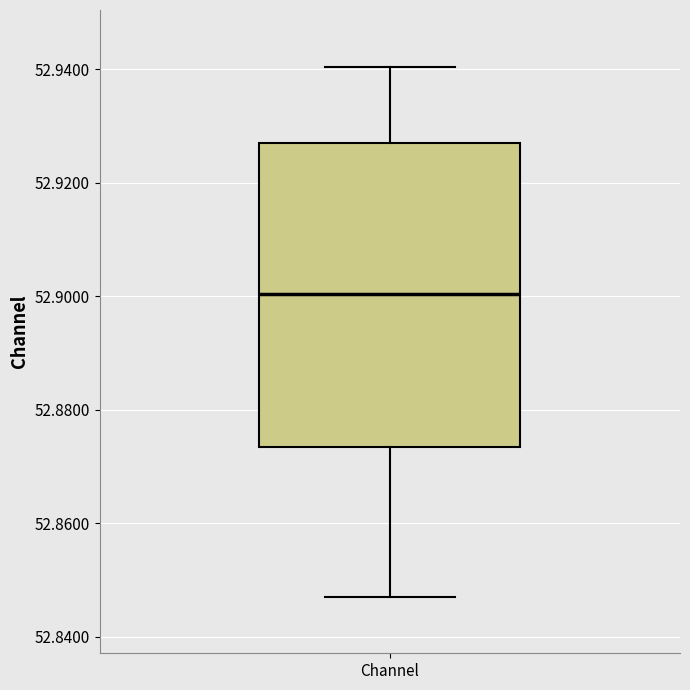

Read this box plot against the y-axis: the position of the median line, the range covered by the box, and the ends of both whiskers. The values are not printed on the chart, so give them approximately, as read against the axis.

median 52.900, box 52.874 to 52.928, whiskers 52.848 to 52.940